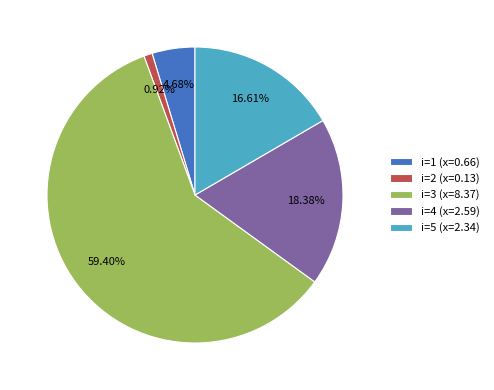

Combined, do i=2 (x=0.13) and i=1 (x=0.66) account for over 50%?

No